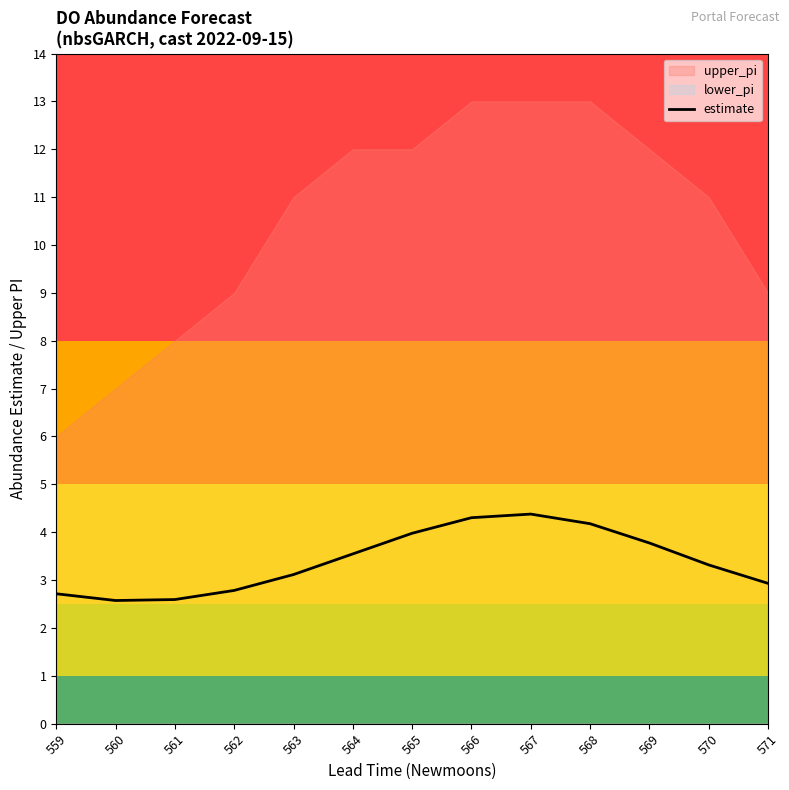

The chart shows a value of 5.2 at 564. True or false?

False